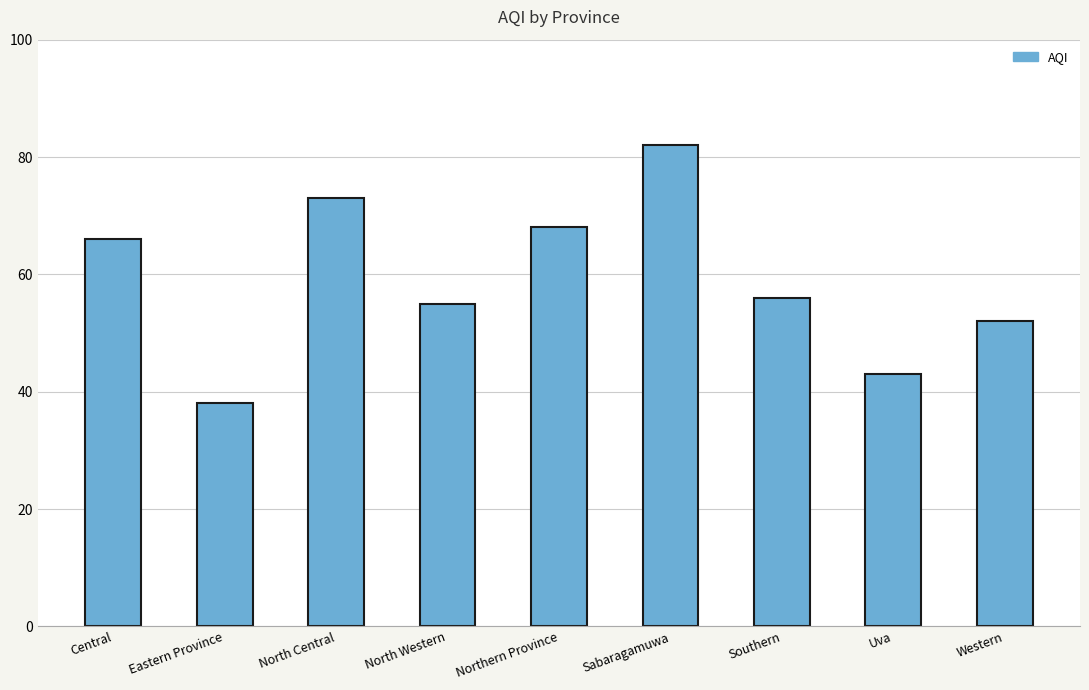

Rank the categories by value from highest to lowest.

Sabaragamuwa, North Central, Northern Province, Central, Southern, North Western, Western, Uva, Eastern Province